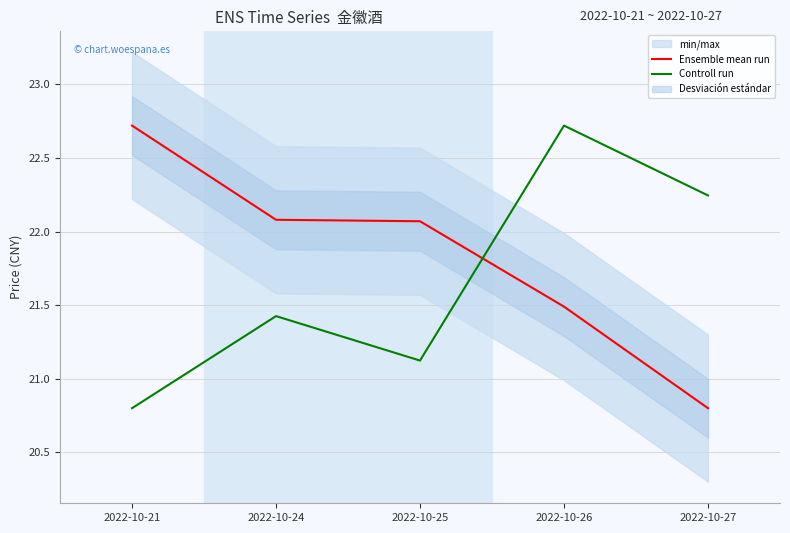

What is the difference between the maximum and minimum values in the Ensemble mean run series?

1.9